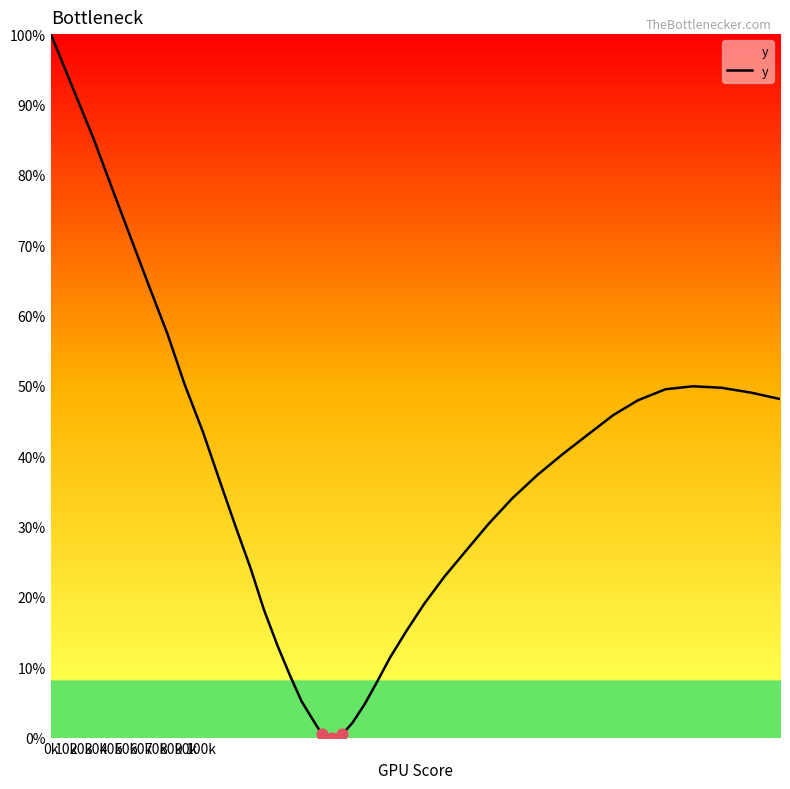

What is the greatest value displayed?

100.0